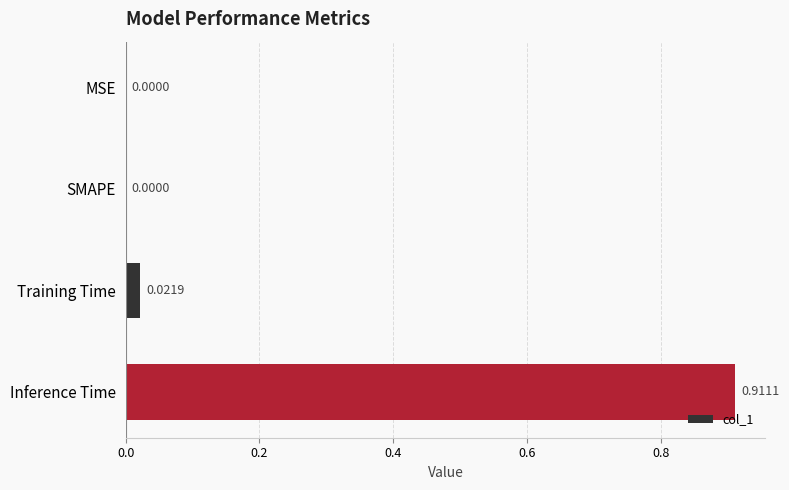

Which has a higher value, Inference Time or SMAPE?

Inference Time